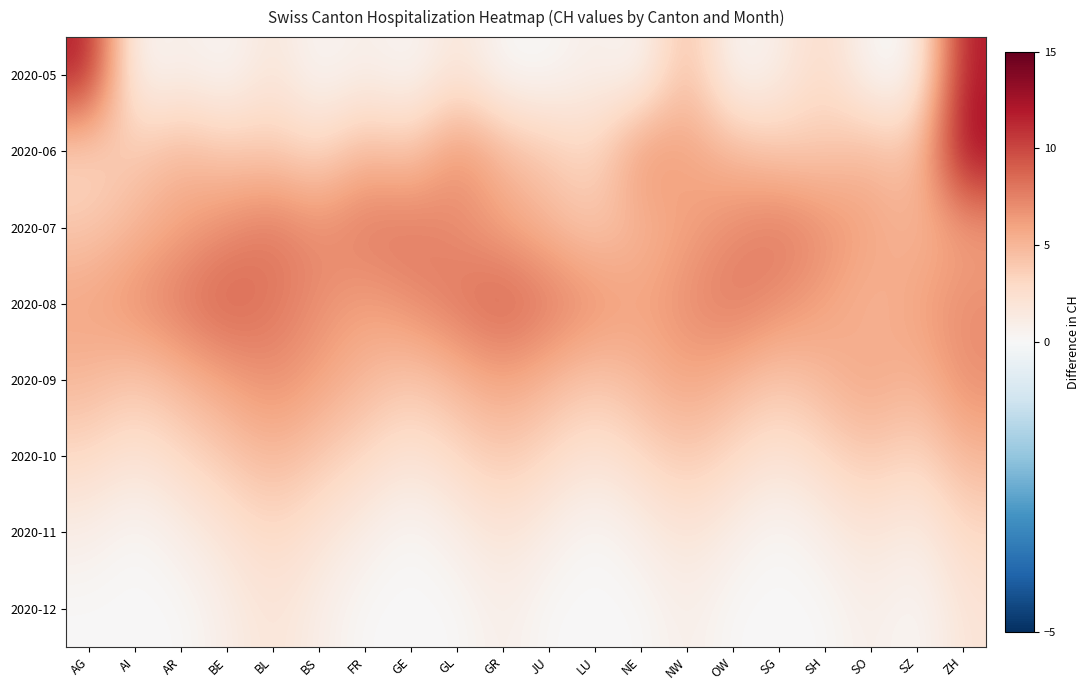

At how many categories does at least one series exceed 8?

4